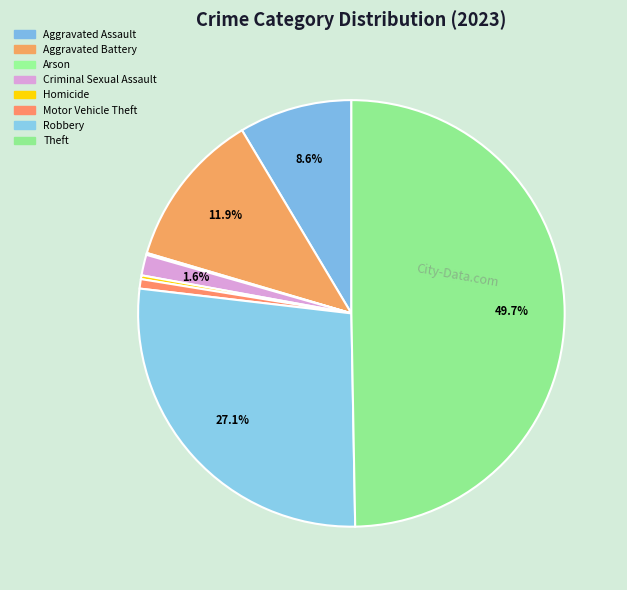

Approximately how many times larger is the value at Homicide compared to Motor Vehicle Theft?

0.4